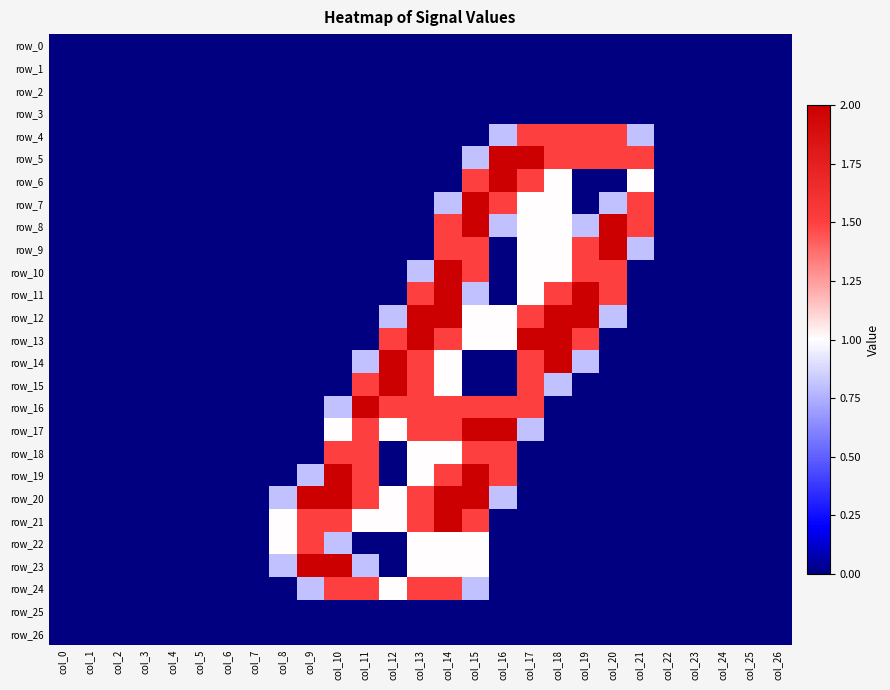

At which category is the sum across all series the highest?

col_14